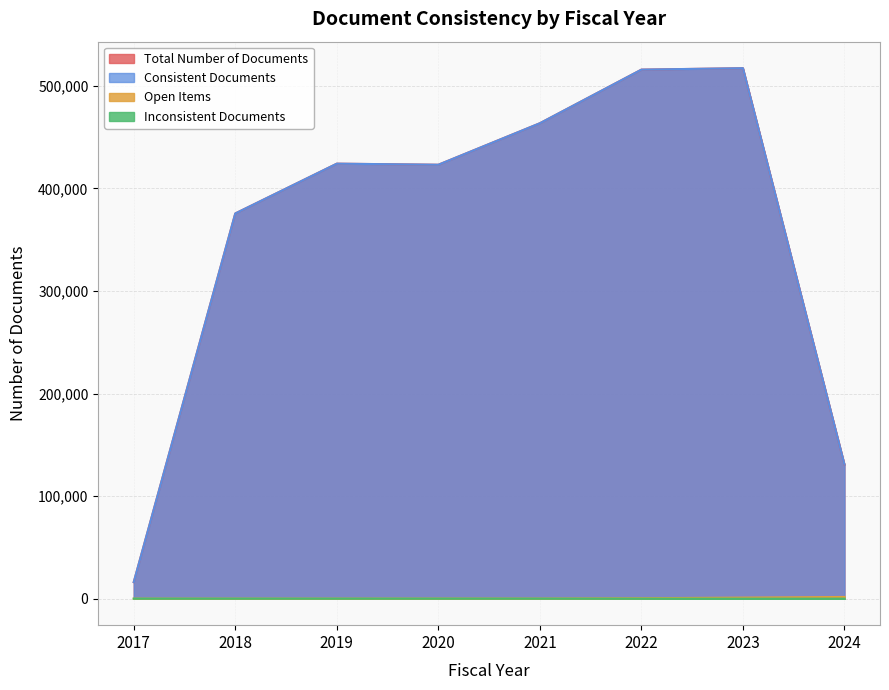

What are all the series names shown in the legend?

Total Number of Documents, Consistent Documents, Open Items, Inconsistent Documents